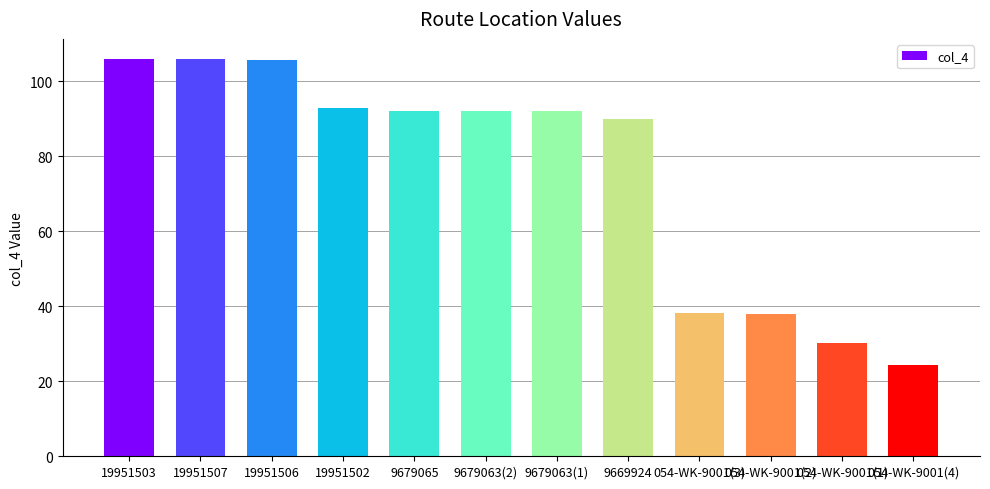

What is the ratio of the value at 054-WK-9001(3) to the value at 19951503?

0.4